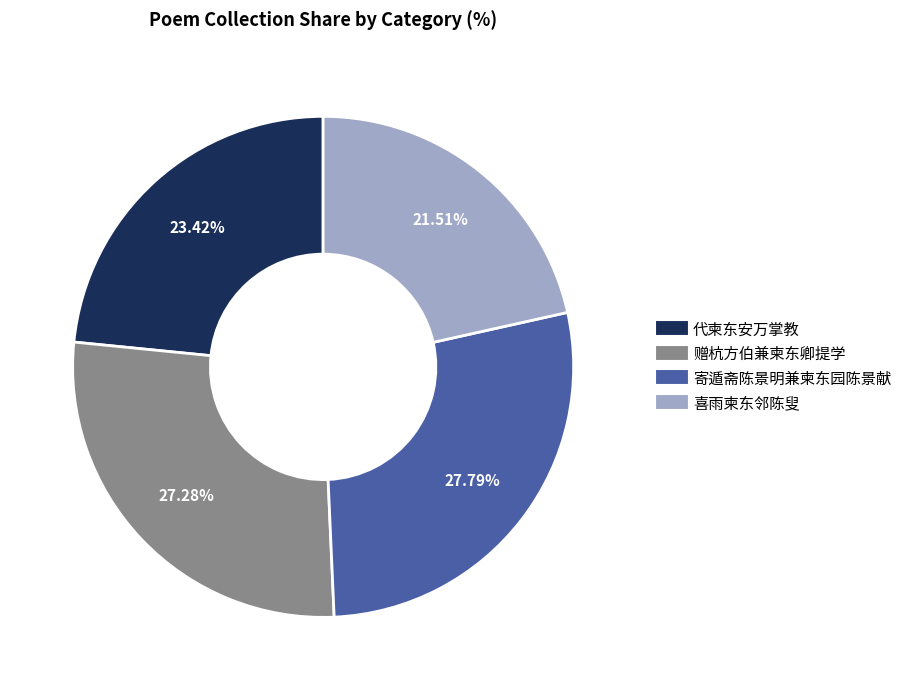

The 赠杭方伯兼柬东卿提学 slice represents 34% of the pie. True or false?

False